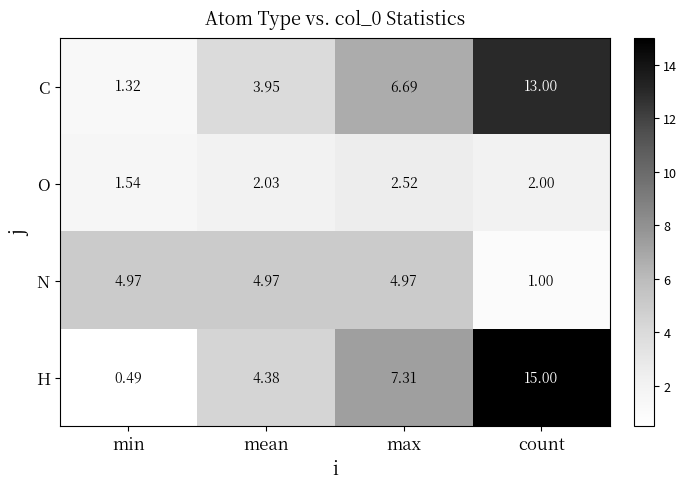

At which category is the sum across all series the highest?

count